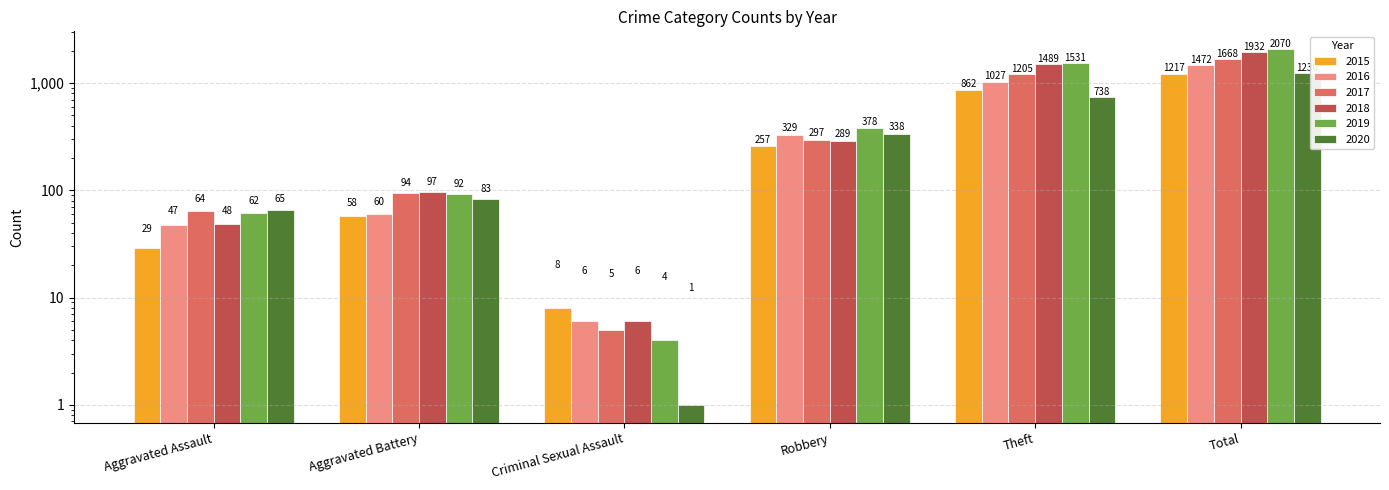

Reading left to right, extract all data points from this chart.

2015: 29	58	8	257	862	1217
2016: 47	60	6	329	1027	1472
2017: 64	94	5	297	1205	1668
2018: 48	97	6	289	1489	1932
2019: 62	92	4	378	1531	2070
2020: 65	83	1	338	738	1230